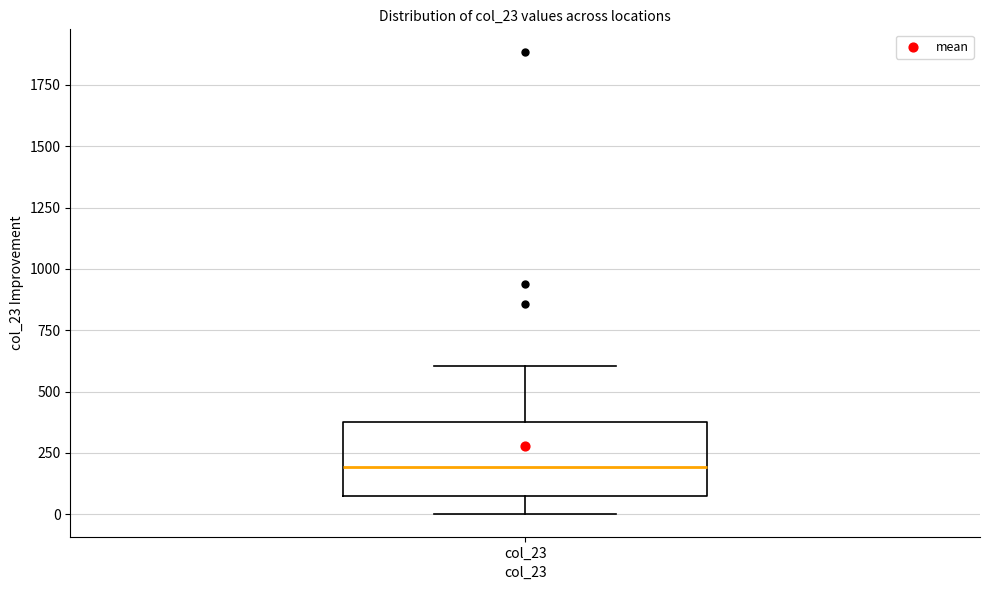

Where does the lower whisker of the box for col_23 end on the y-axis? The values are not printed on the chart, so give them approximately, as read against the axis.

0